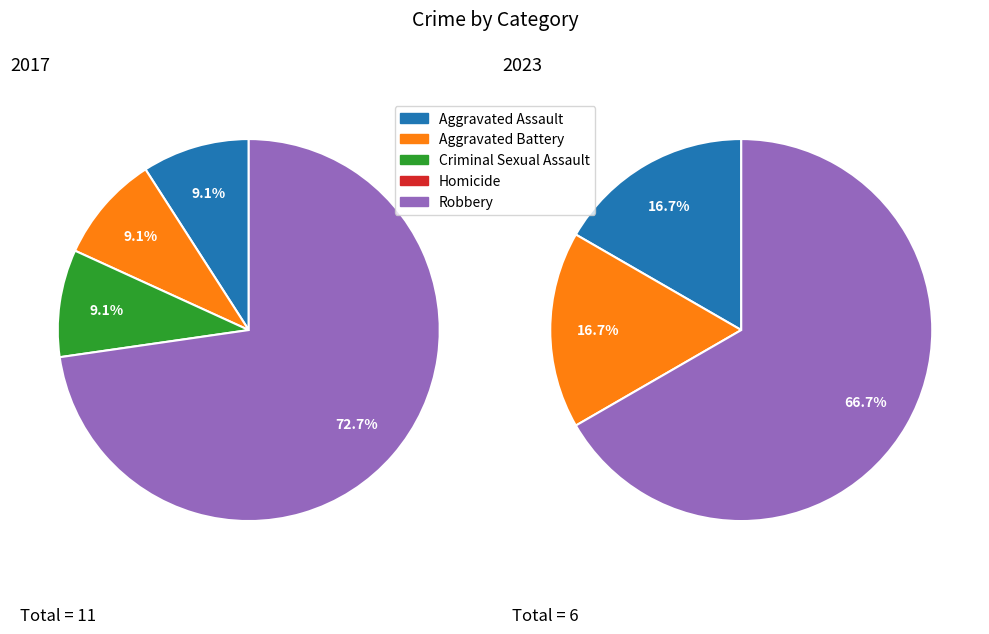

To the nearest percent, what percentage of the pie is Robbery?

73%